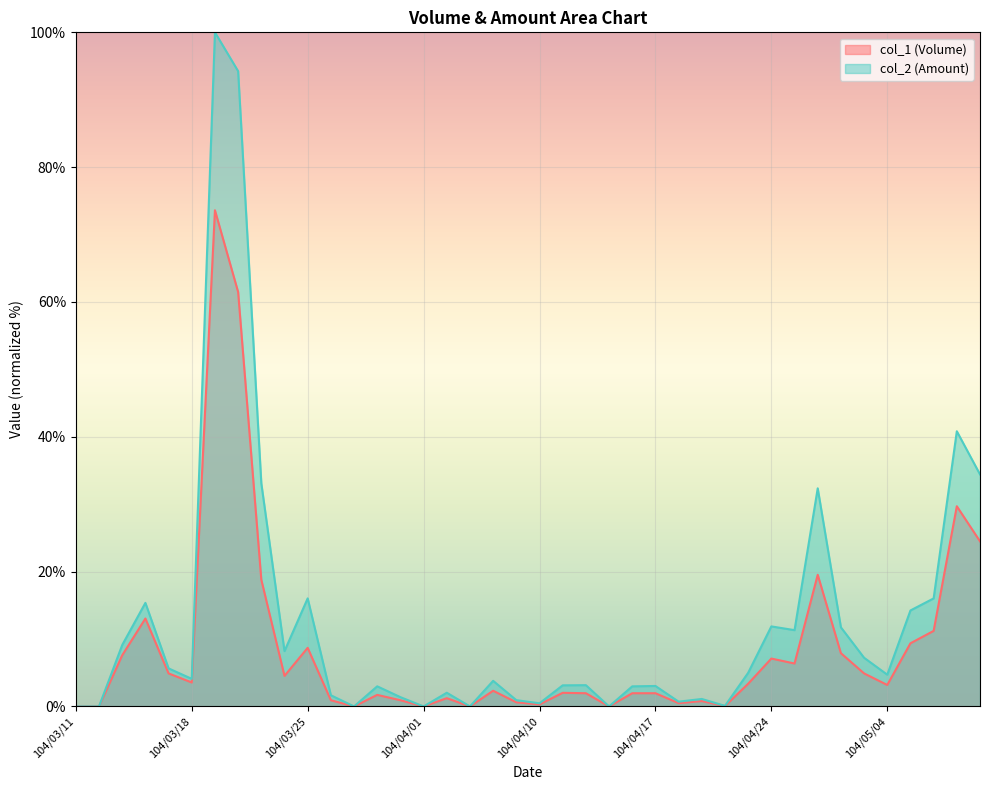

How many lines are shown in the chart?

2